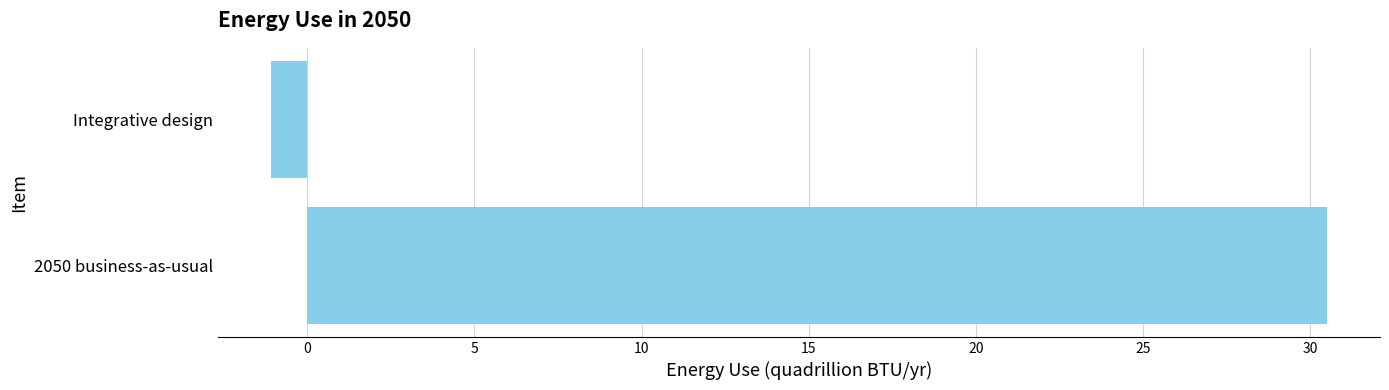

What is the greatest value displayed?

30.5